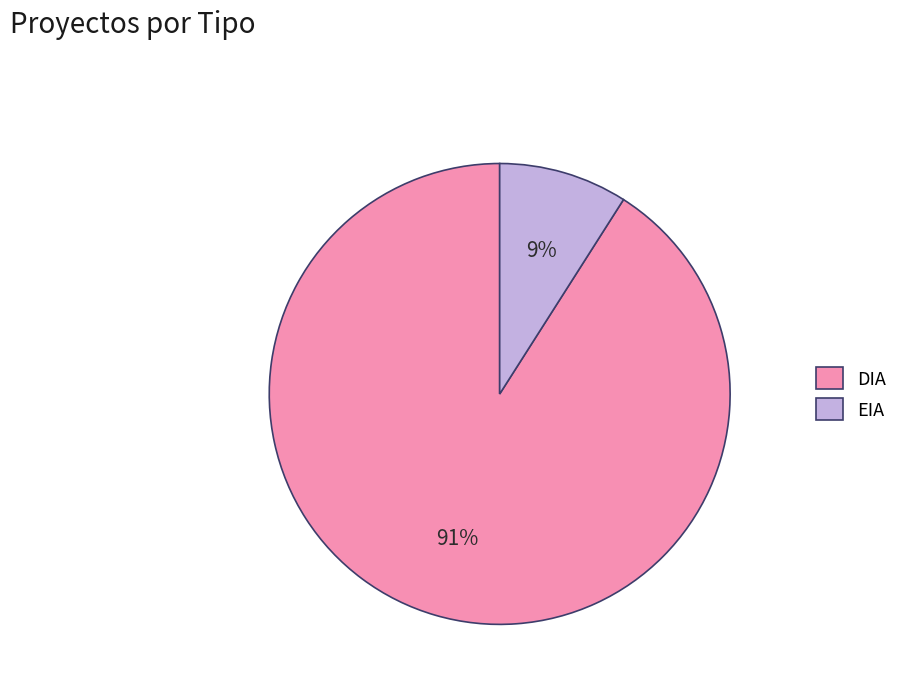

Which has a higher value, EIA or DIA?

DIA